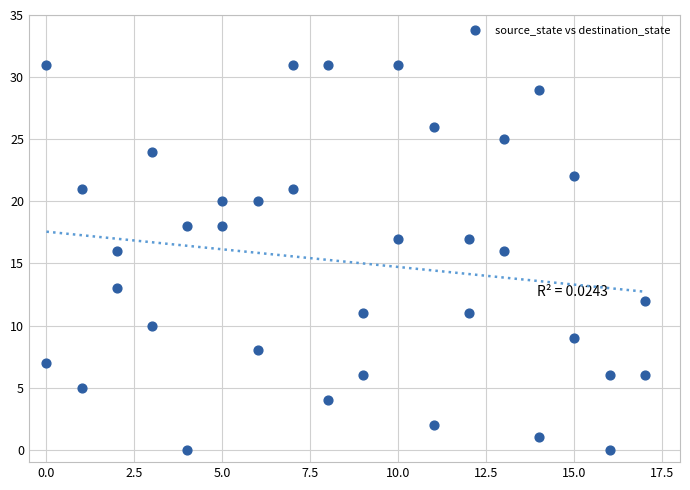

What is the range of Y values (max minus min)?

31